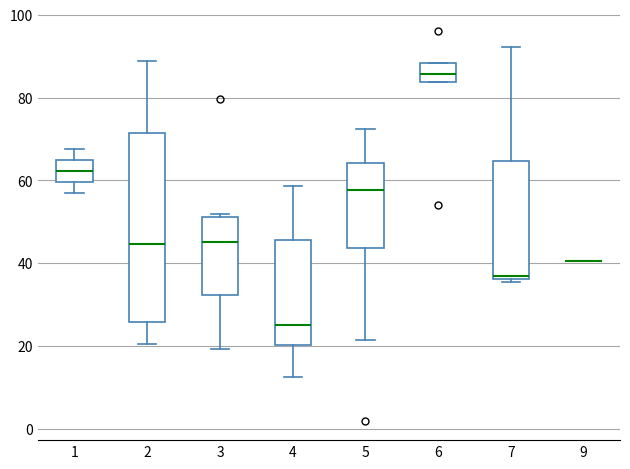

Reading left to right, transcribe this box plot: for each box, give where its median line is, the range the box spans, and where its two whiskers end, as read against the y-axis. The values are not printed on the chart, so give them approximately, as read against the axis.

1: median 62, box 60 to 64, whiskers 56 to 68
2: median 44, box 26 to 72, whiskers 20 to 88
3: median 46, box 32 to 52, whiskers 20 to 52 (just above the box's upper edge)
4: median 26, box 20 to 46, whiskers 12 to 58
5: median 58, box 44 to 64, whiskers 22 to 72
6: median 86, box 84 to 88, whiskers 84 to 88
7: median 36 (just above the box's lower edge), box 36 to 64, whiskers 36 (just below the box's lower edge) to 92
9: box collapsed to a line at 40, whiskers 40 to 40